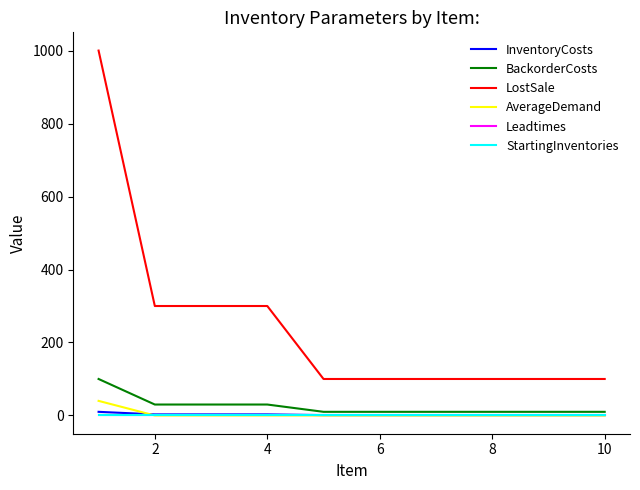

Which series has the widest spread of values?

LostSale